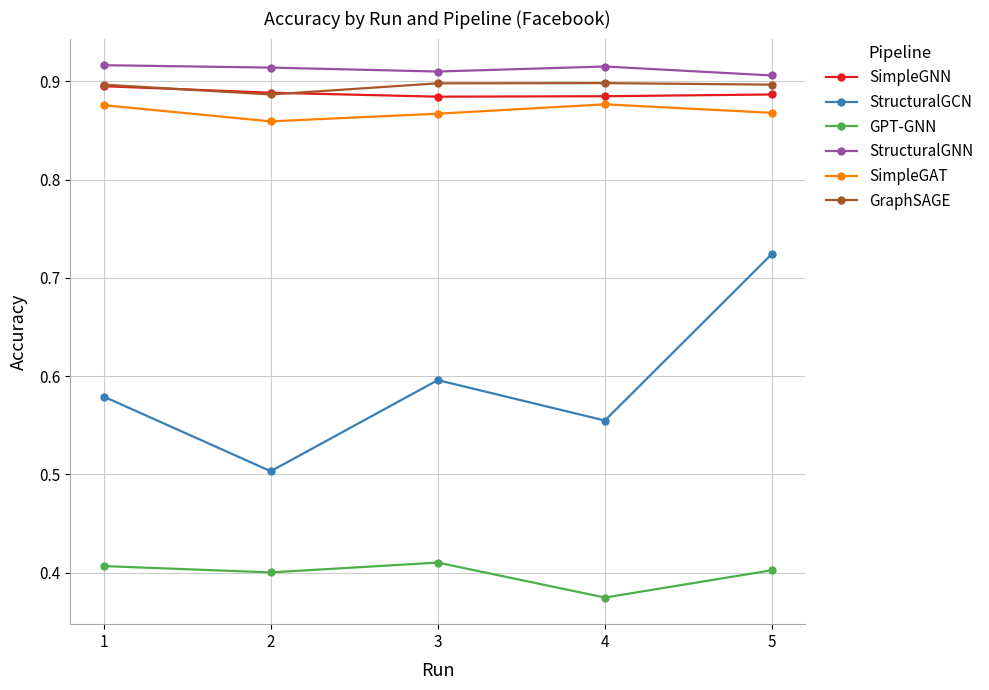

True or false: GraphSAGE and SimpleGAT intersect in this chart.

False